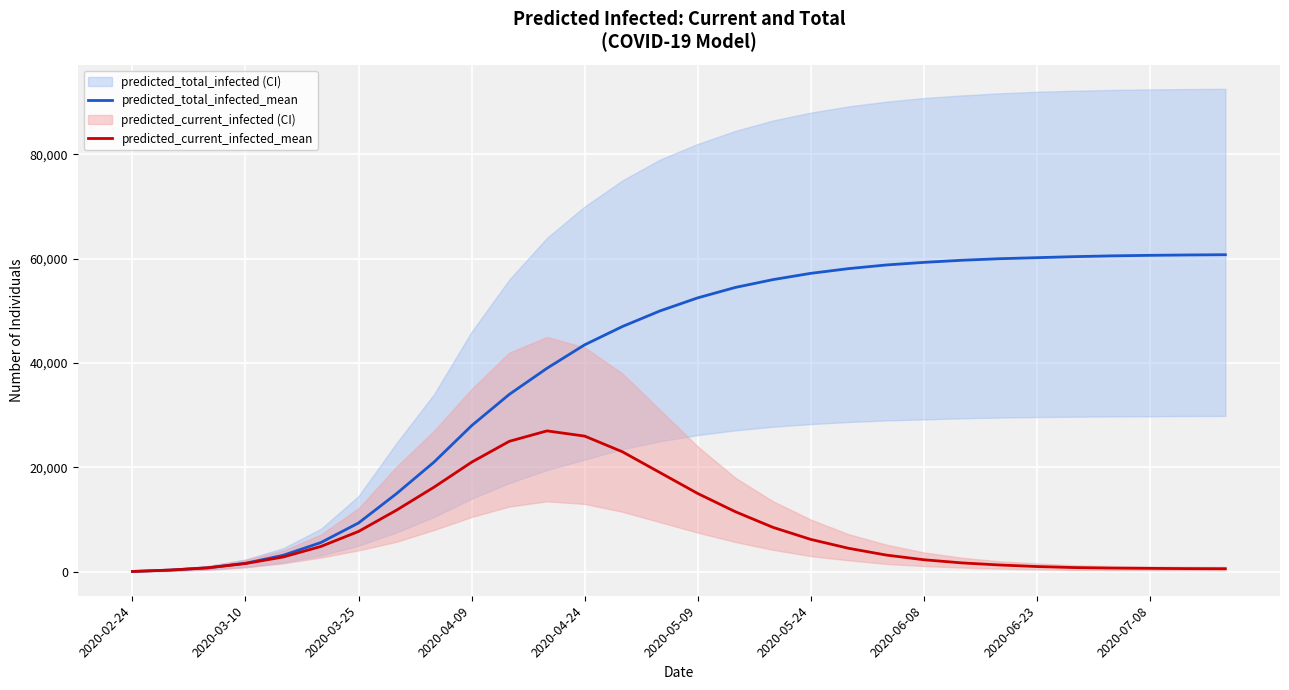

What is the maximum value for predicted_total_infected_mean?

60770